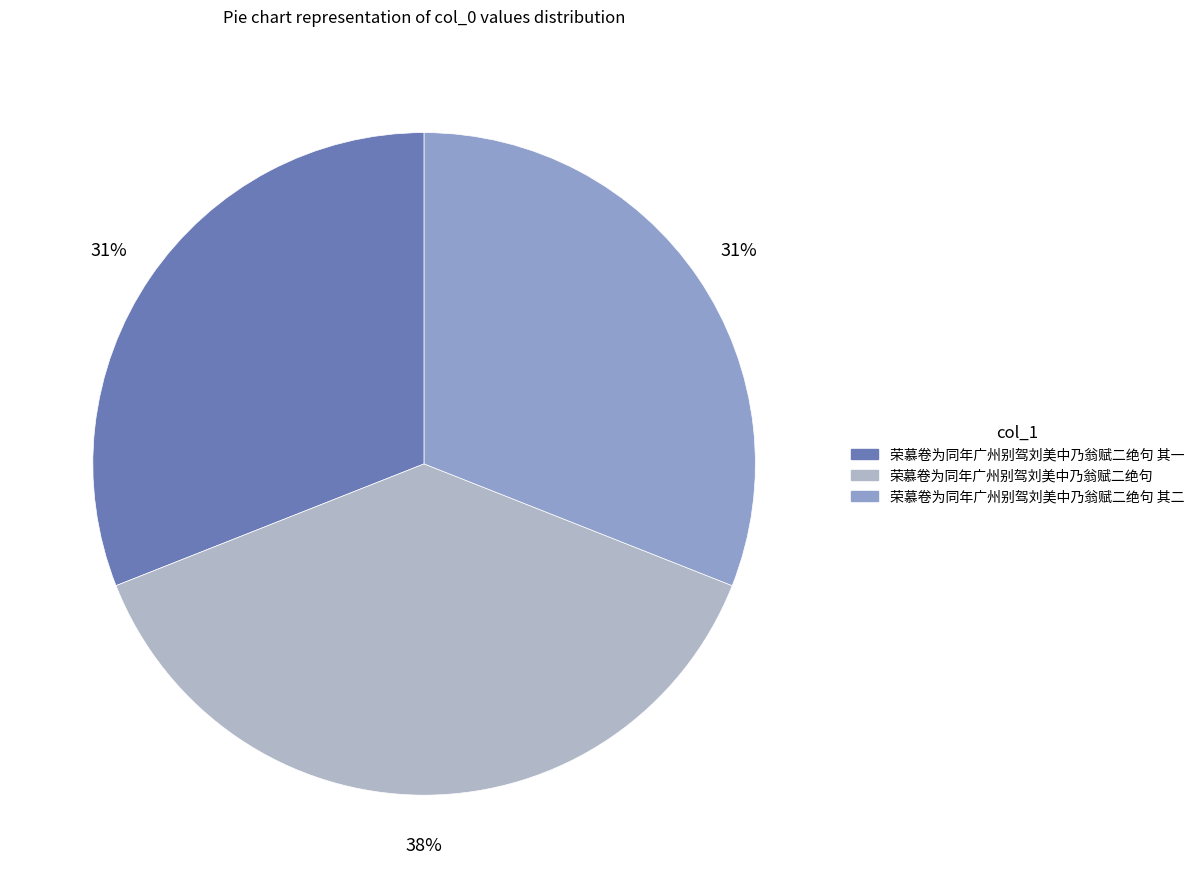

Is there any slice that represents more than half of the pie?

No